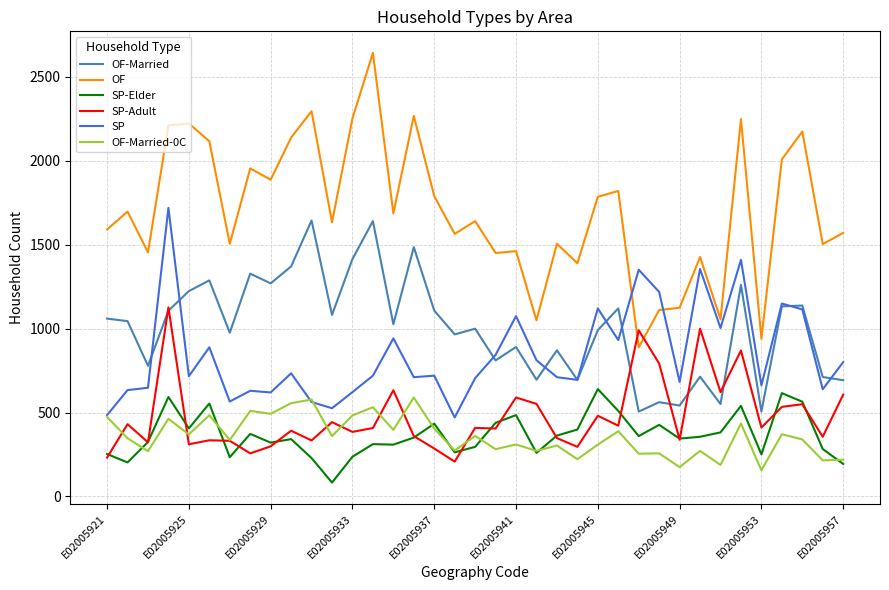

How many lines are shown in the chart?

6